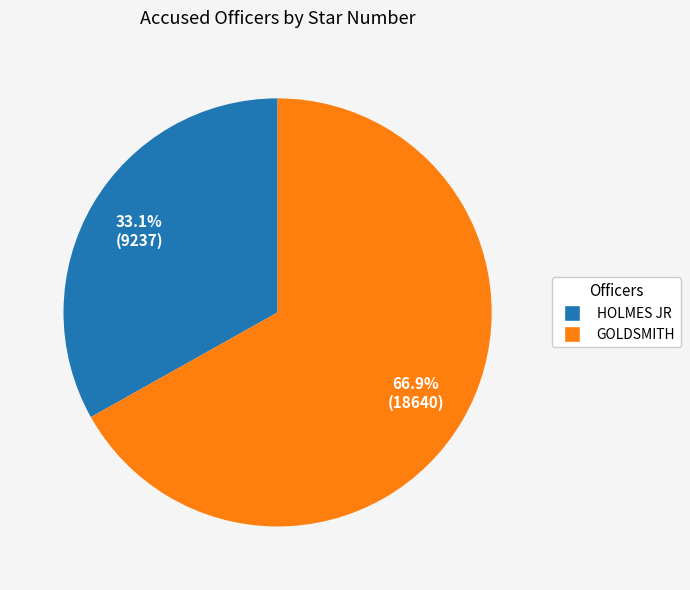

The HOLMES JR slice represents 19% of the pie. True or false?

False